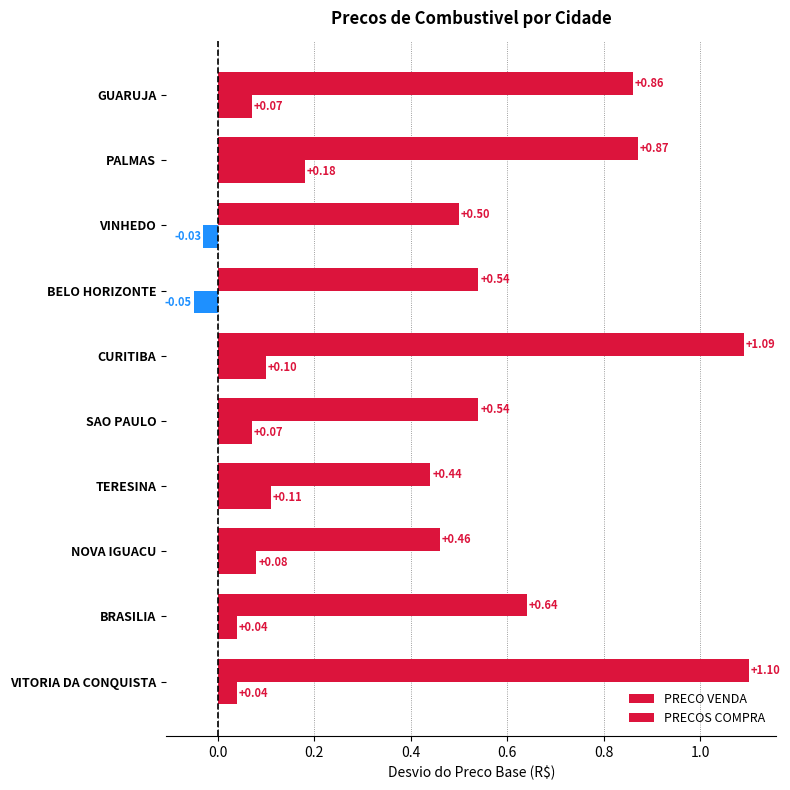

At how many categories does at least one series exceed 0?

10